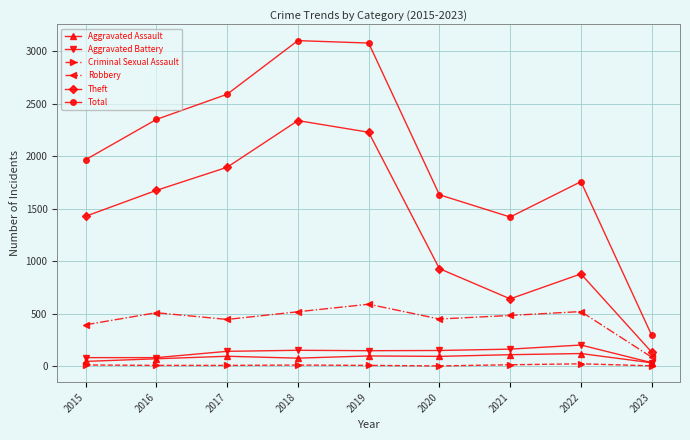

List the series in order of their peak value, lowest first.

Criminal Sexual Assault, Aggravated Assault, Aggravated Battery, Robbery, Theft, Total